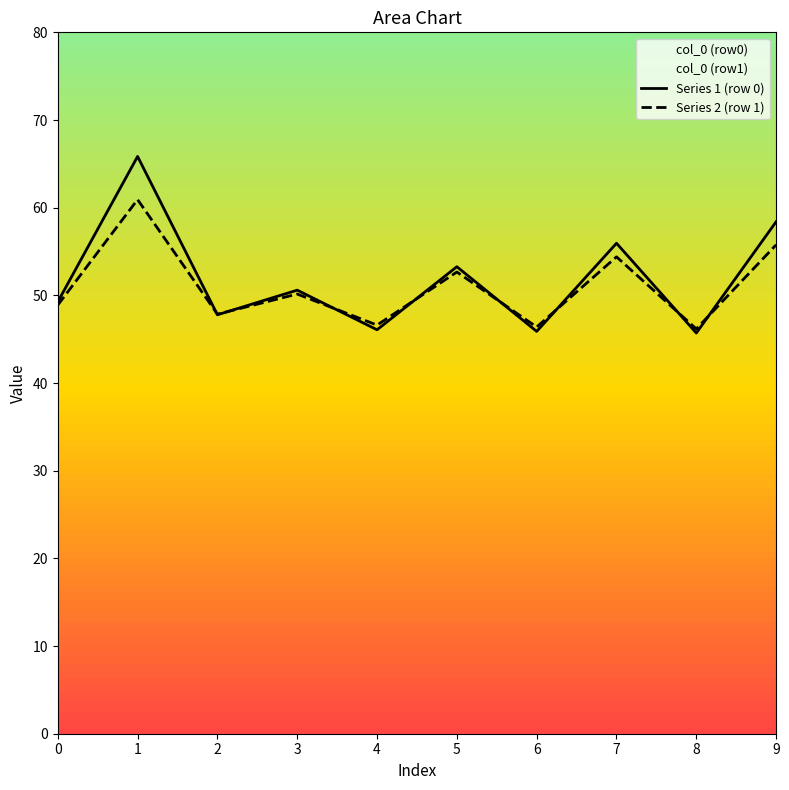

Rank the series by their maximum value, from lowest to highest.

Series 2 (row 1), Series 1 (row 0)